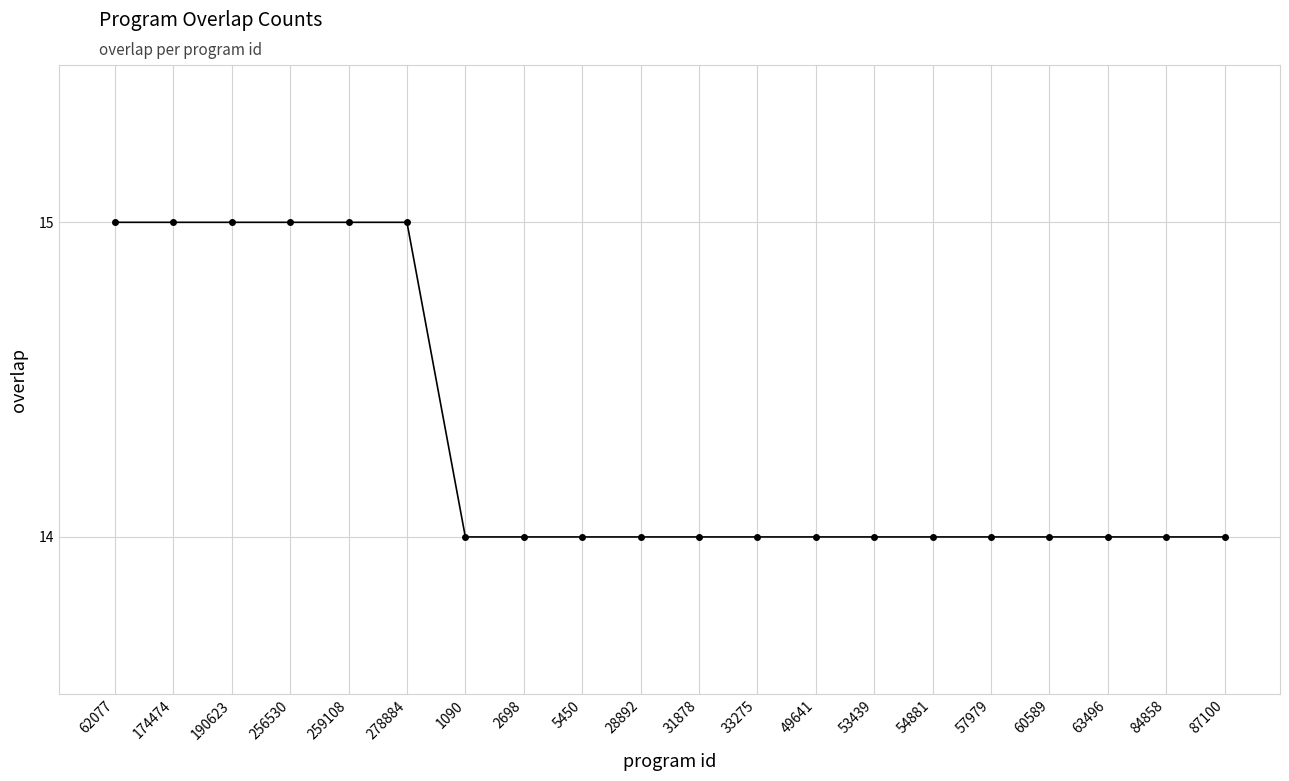

What is the difference between the maximum and minimum values?

1